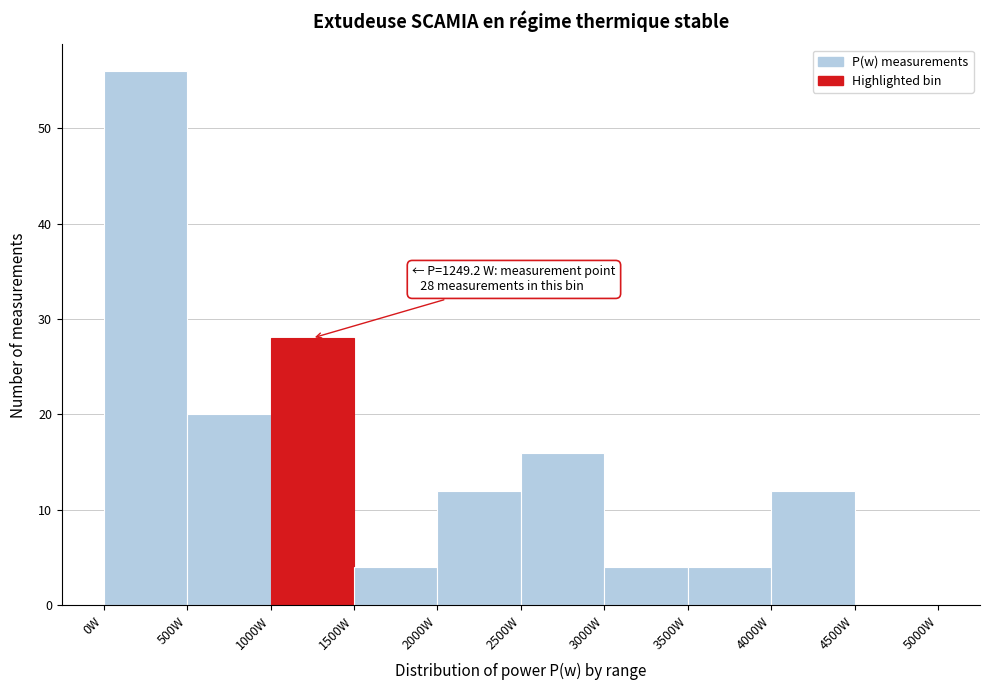

Which range on the x-axis has the tallest bar?

0 to 500